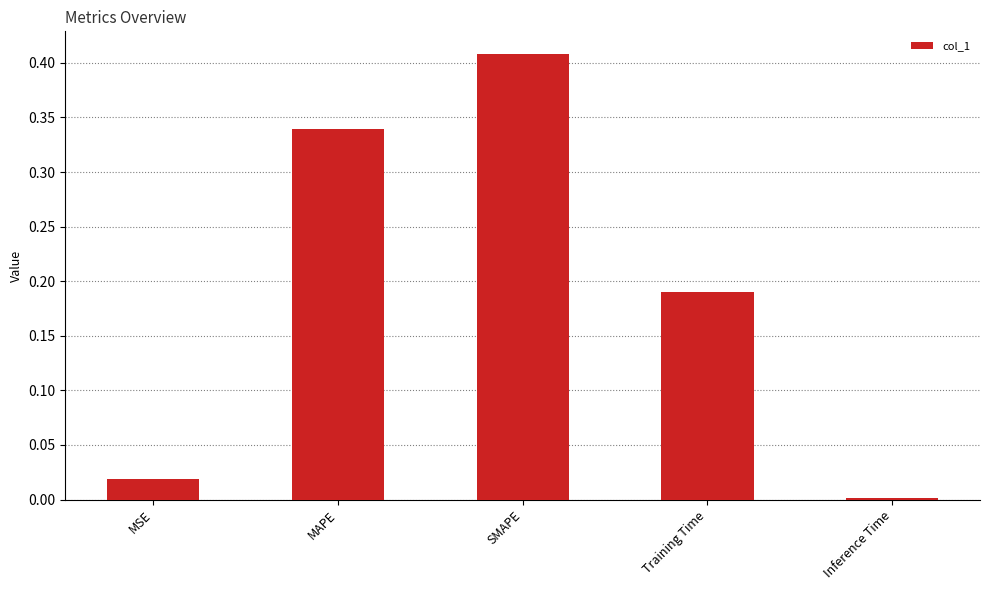

How many data points does each series have?

5